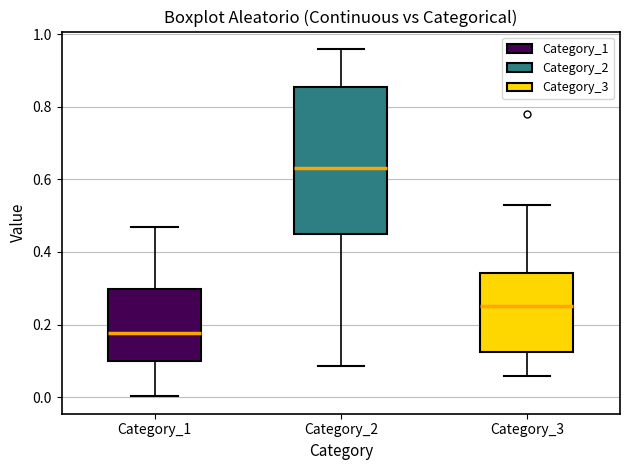

Which box has the highest median line?

Category_2